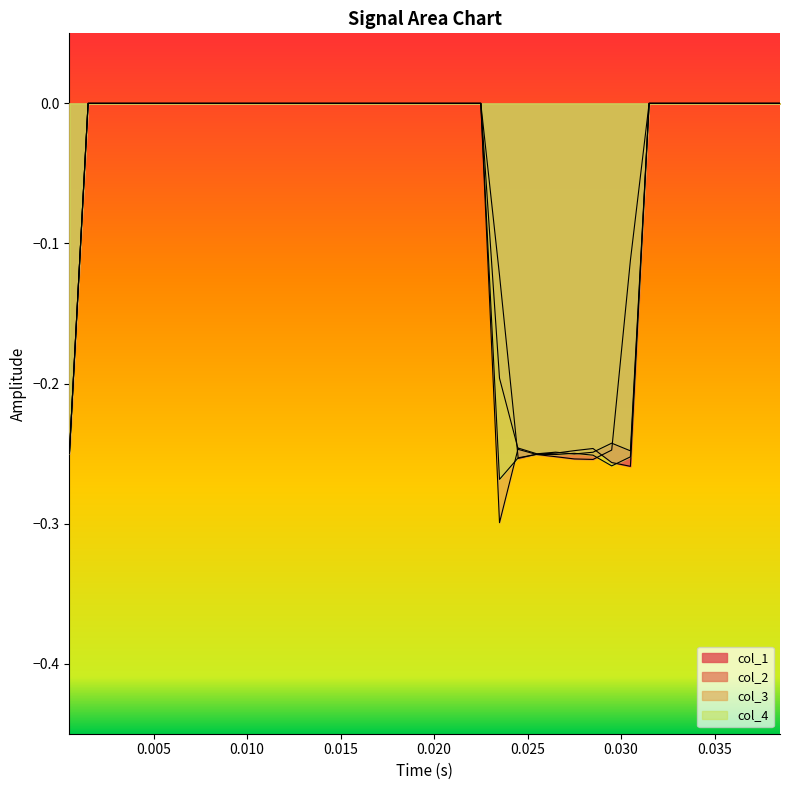

Which series ends up on top after the final intersection of col_2 and col_1?

col_2